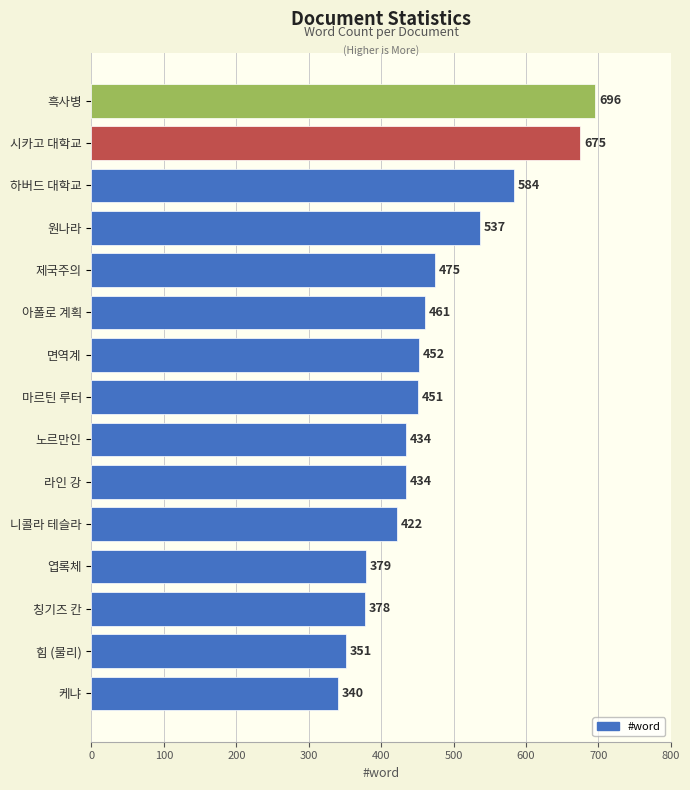

The value at 라인 강 is 584. True or false?

False